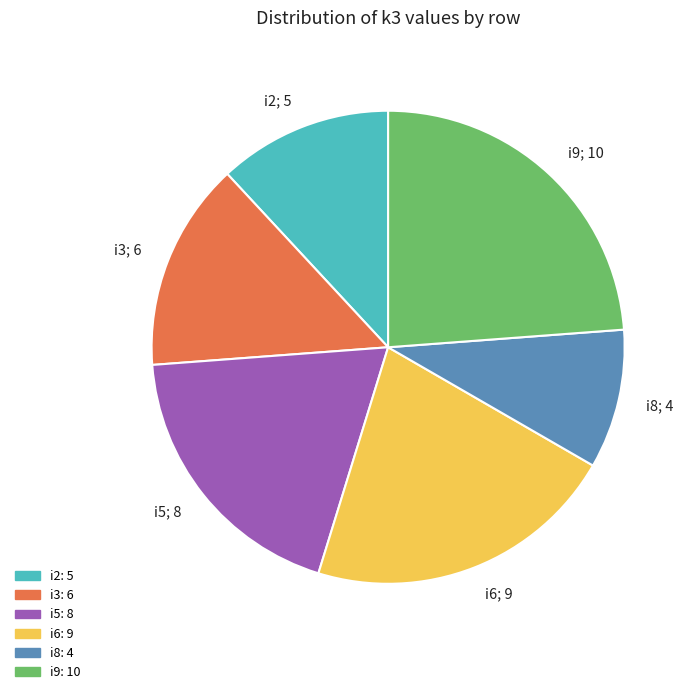

Rank the categories by value from lowest to highest.

i8, i2, i3, i5, i6, i9